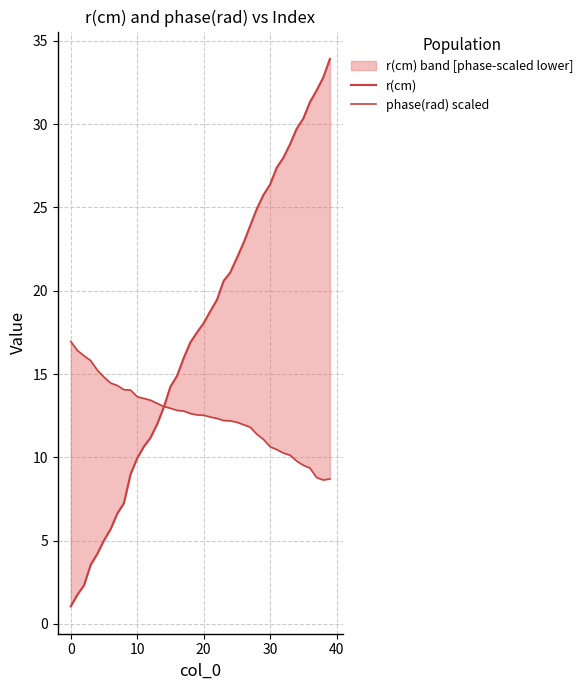

What is the value of the r(cm) point at the 9th from the left?

7.2